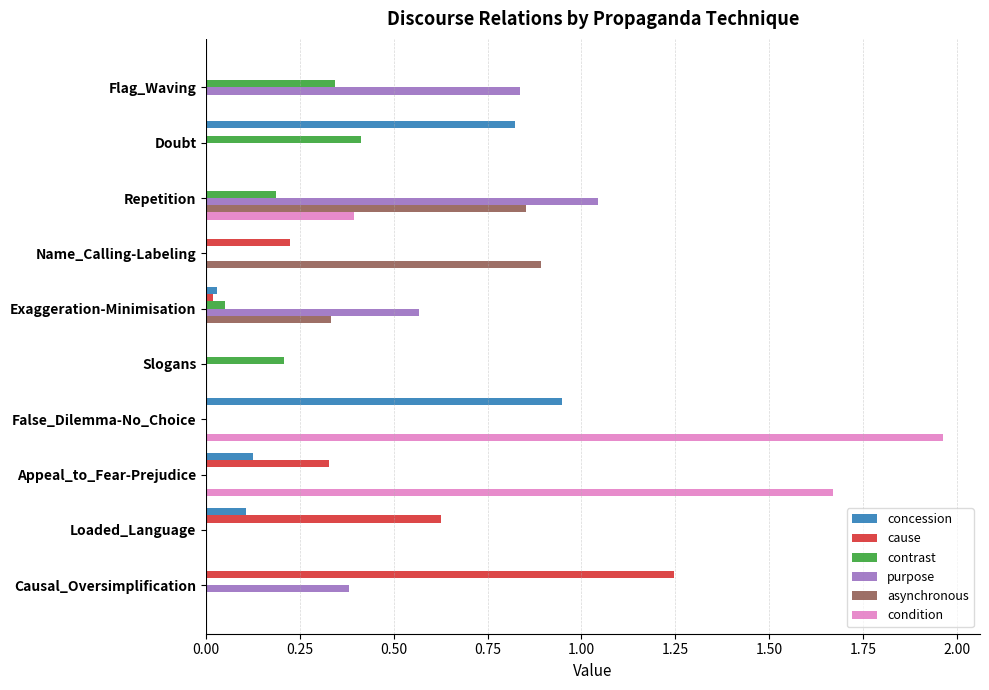

The concession series shows -0.5 at Name_Calling-Labeling. True or false?

False